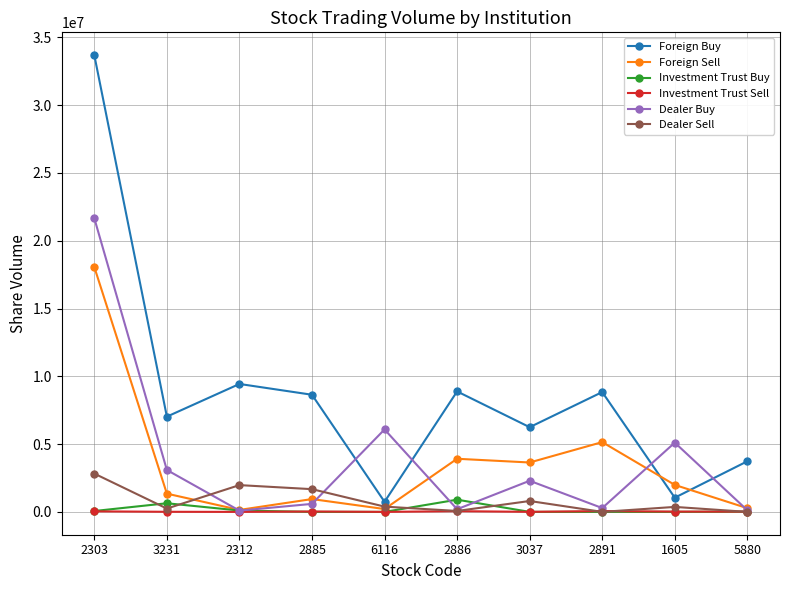

True or false: Foreign Buy has more than 0 points higher than both neighbors.

True